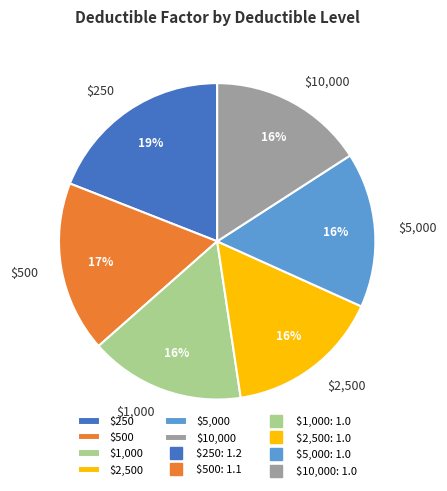

The $250 slice represents 28% of the pie. True or false?

False